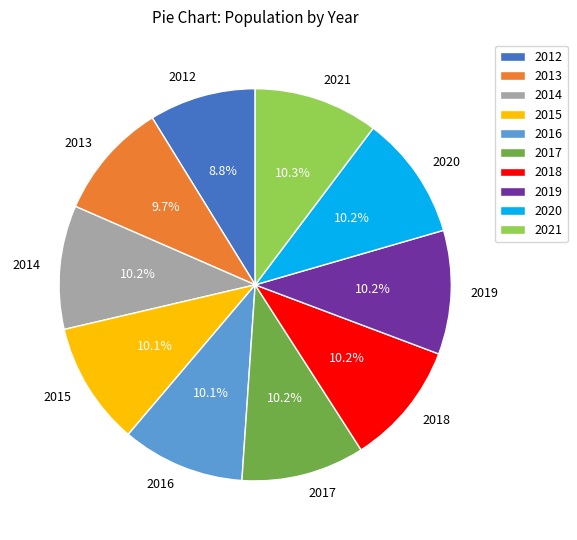

What is the total percentage of 2019 and 2018?

20.4%